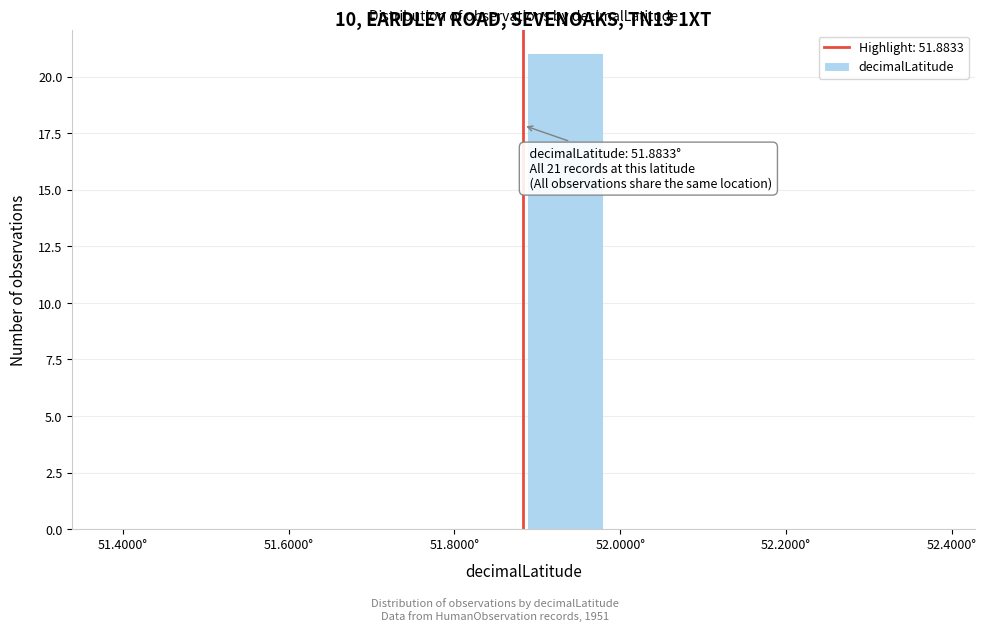

Over which range of the x-axis is the bar tallest?

51.88 to 51.98